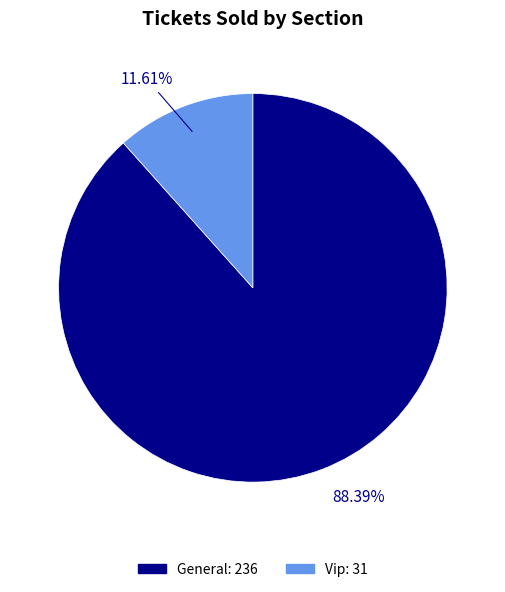

Rank the categories by value from lowest to highest.

Vip, General